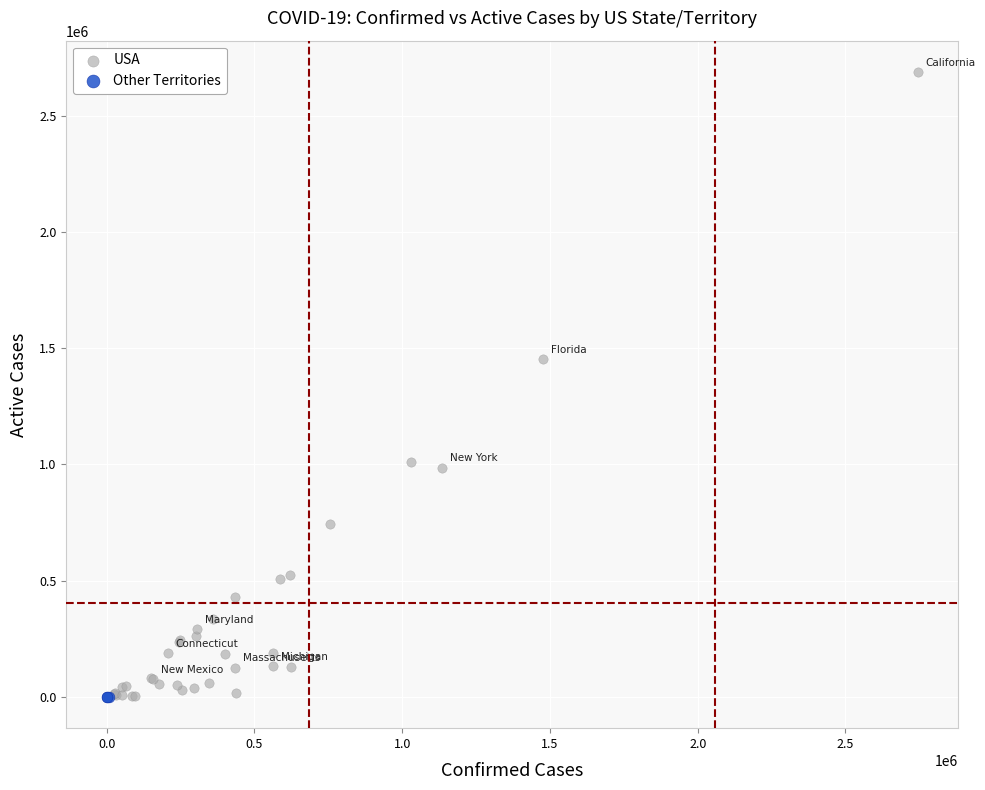

Which series reaches the maximum Y coordinate?

USA